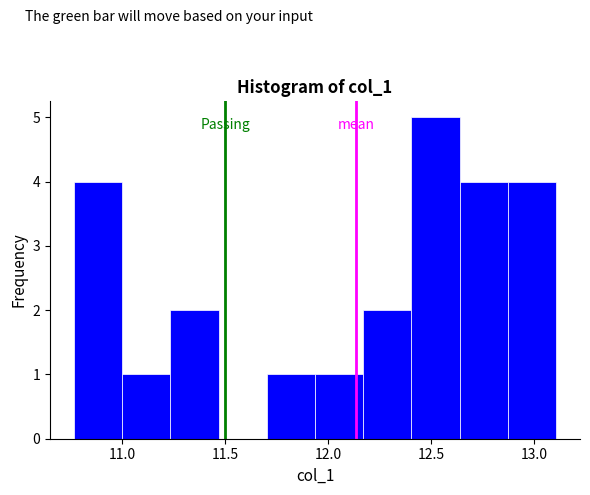

Reading left to right, transcribe this chart: for each bar, give the range it covers on the x-axis and its height. Neither the bar edges nor the heights are printed on the chart, so give them approximately, as read against the axes.

10.75 to 11.00: 4
11.00 to 11.25: 1
11.25 to 11.45: 2
11.45 to 11.70: 0
11.70 to 11.95: 1
11.95 to 12.15: 1
12.15 to 12.40: 2
12.40 to 12.65: 5
12.65 to 12.85: 4
12.85 to 13.10: 4